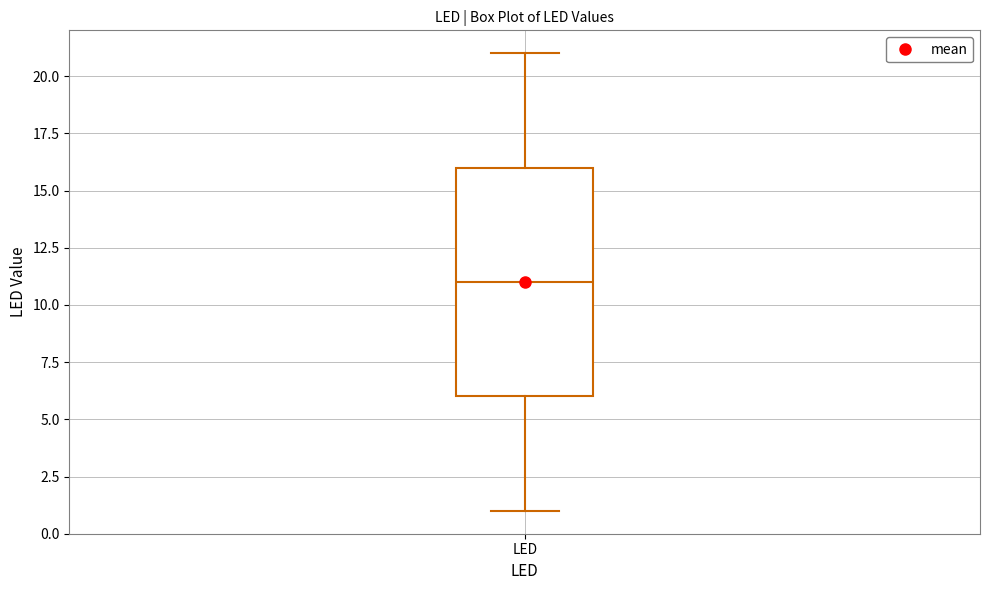

Read this box plot against the y-axis: the position of the median line, the range covered by the box, and the ends of both whiskers. The values are not printed on the chart, so give them approximately, as read against the axis.

median 11, box 6 to 16, whiskers 1 to 21